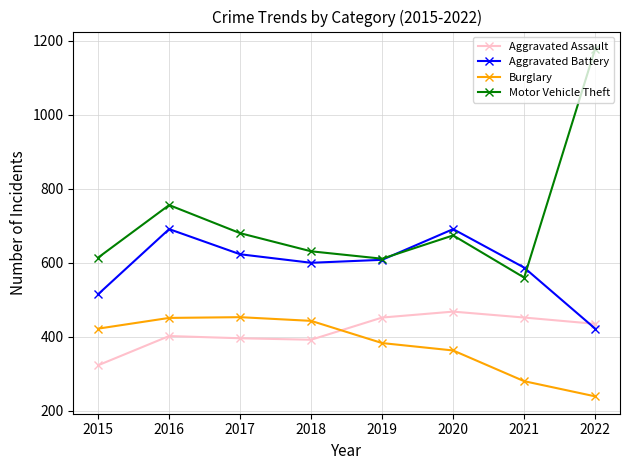

How many values in the Aggravated Battery series are below 608?

4